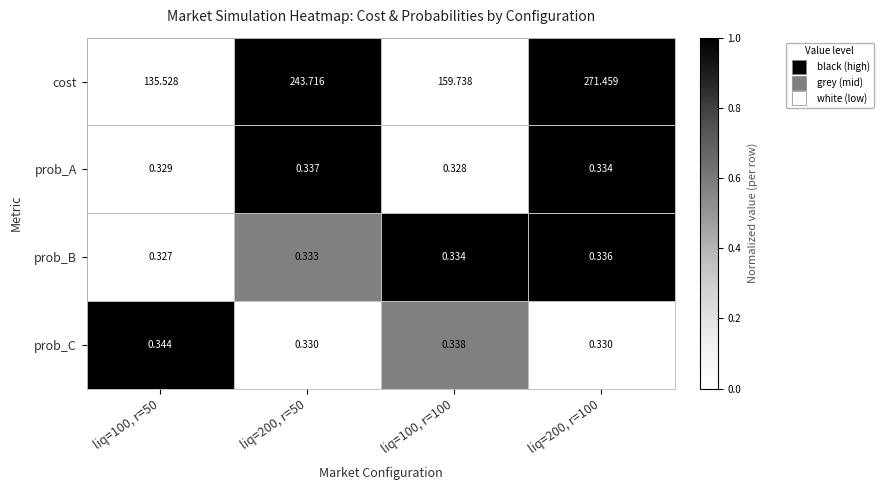

Which series has the largest total across all categories?

cost